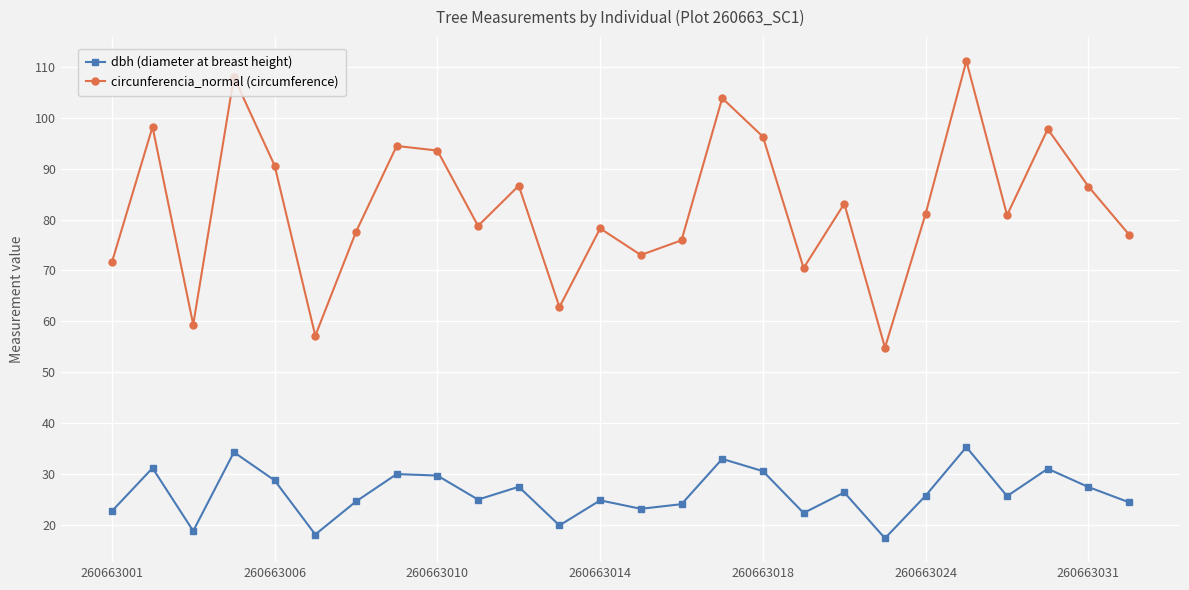

True or false: dbh (diameter at breast height) has more than 2 interior local peaks.

True